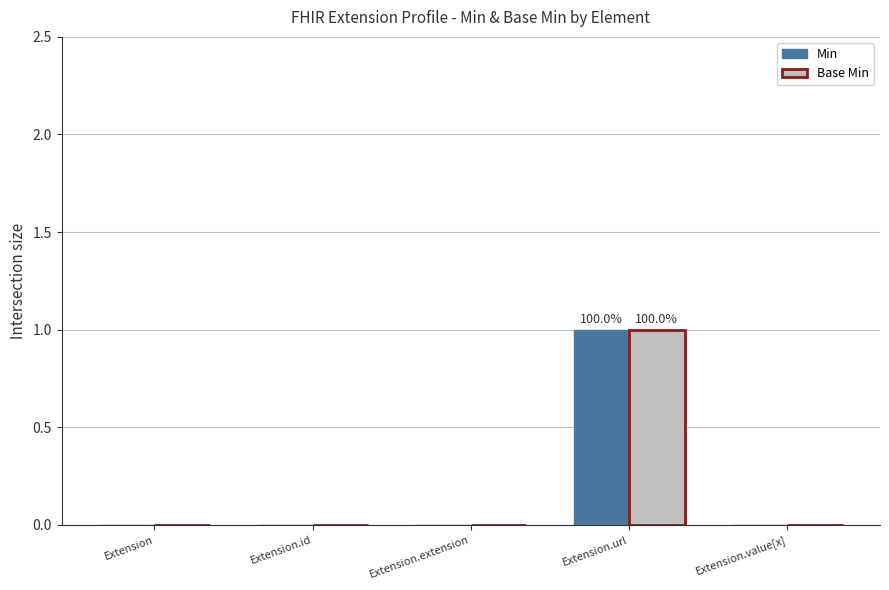

What are all the series names shown in the legend?

Min, Base Min